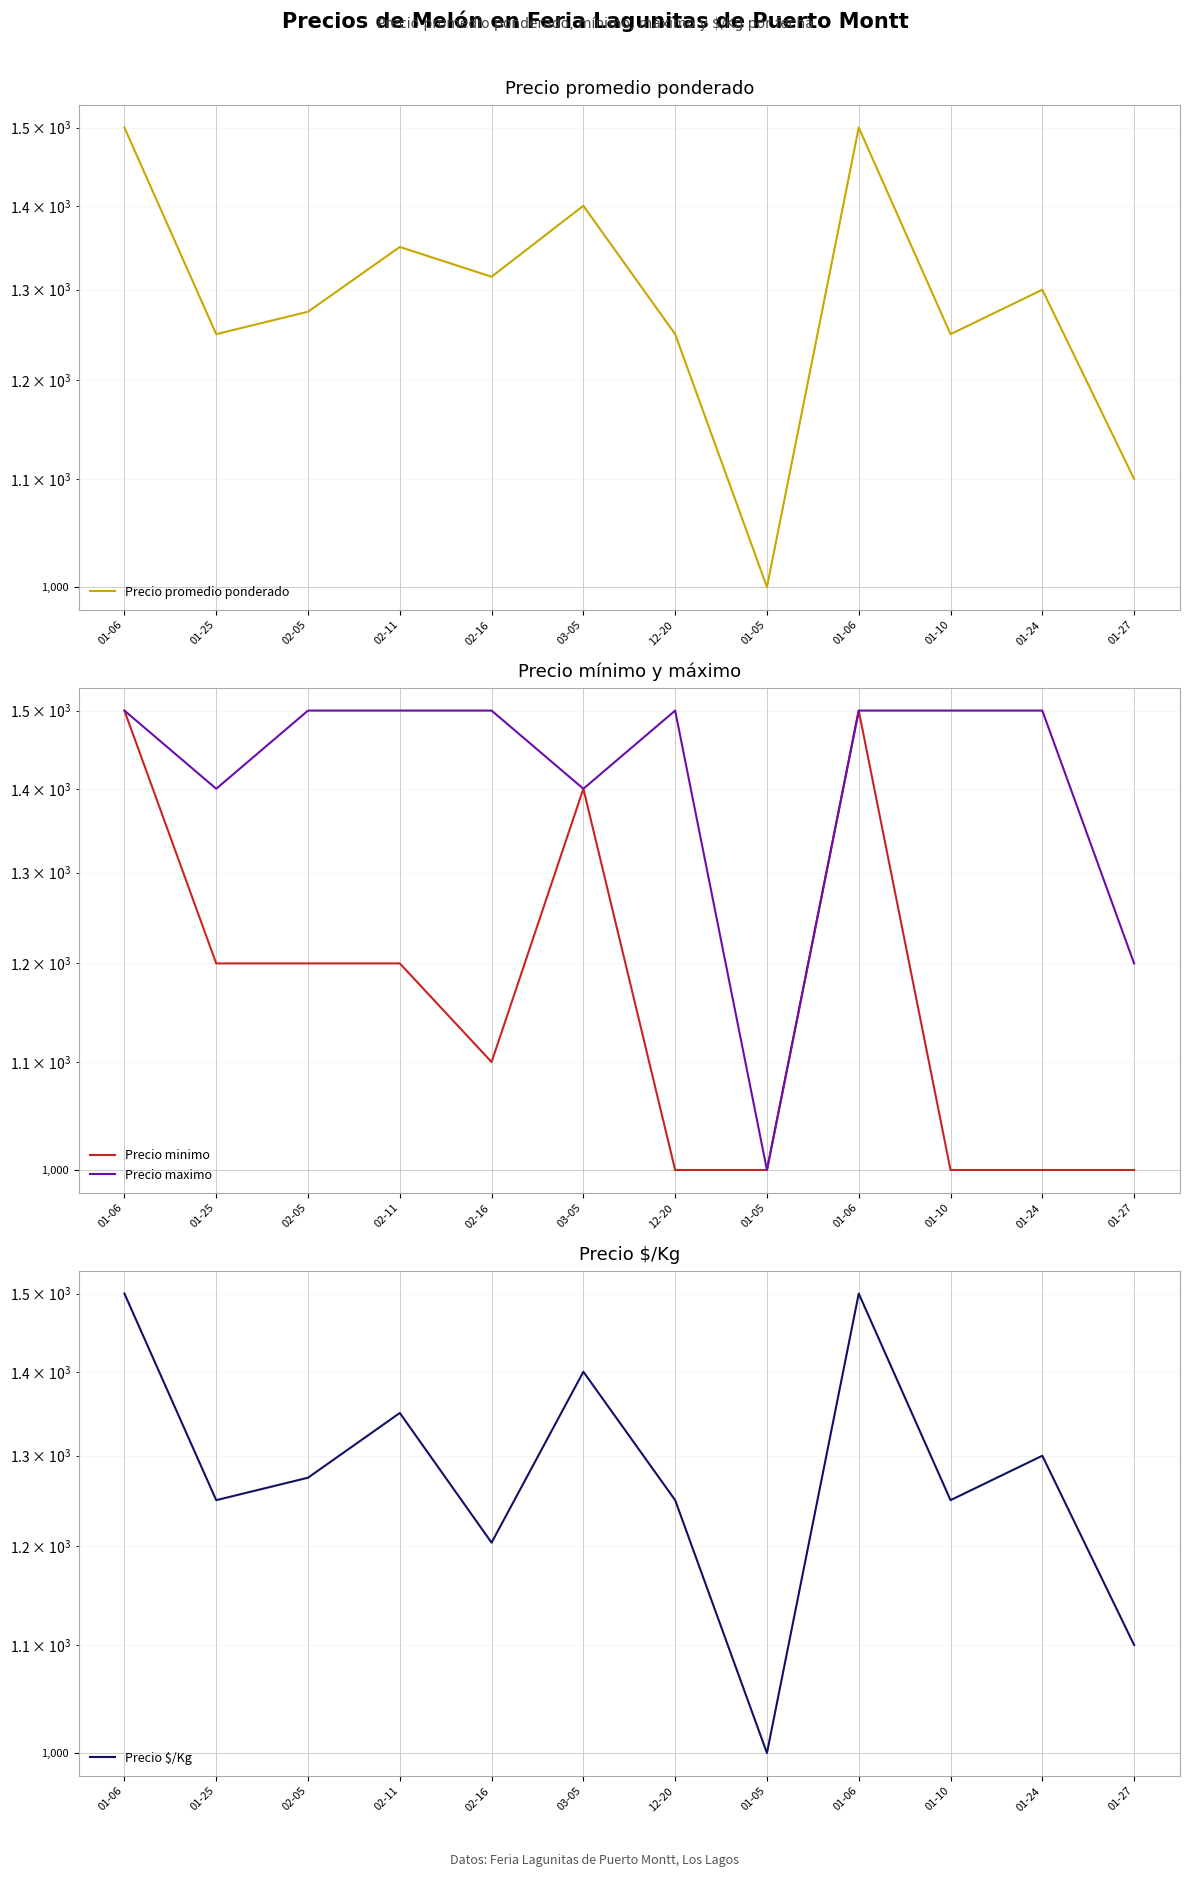

What is the difference between the maximum and minimum values in the Precio $/Kg series?

500